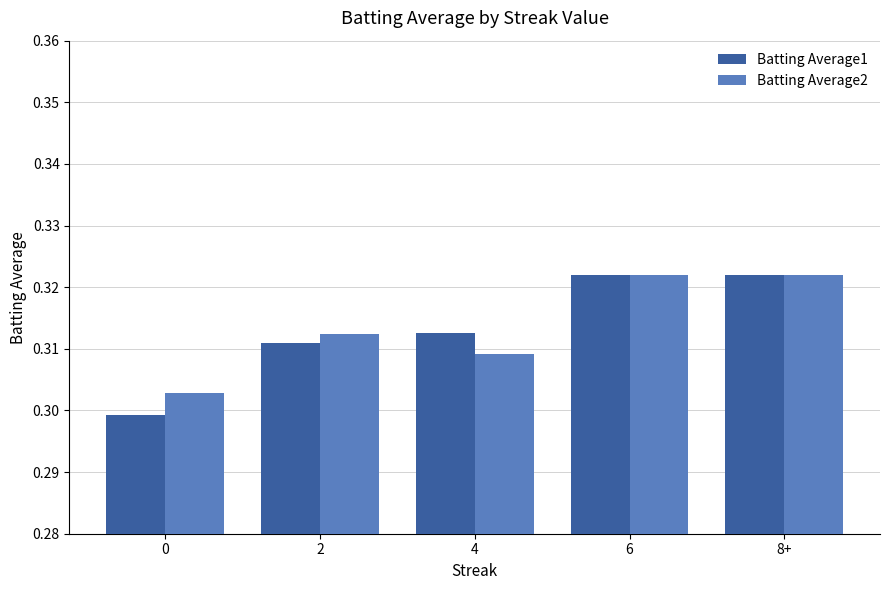

Rank the series at 0 from lowest to highest value.

Batting Average1, Batting Average2